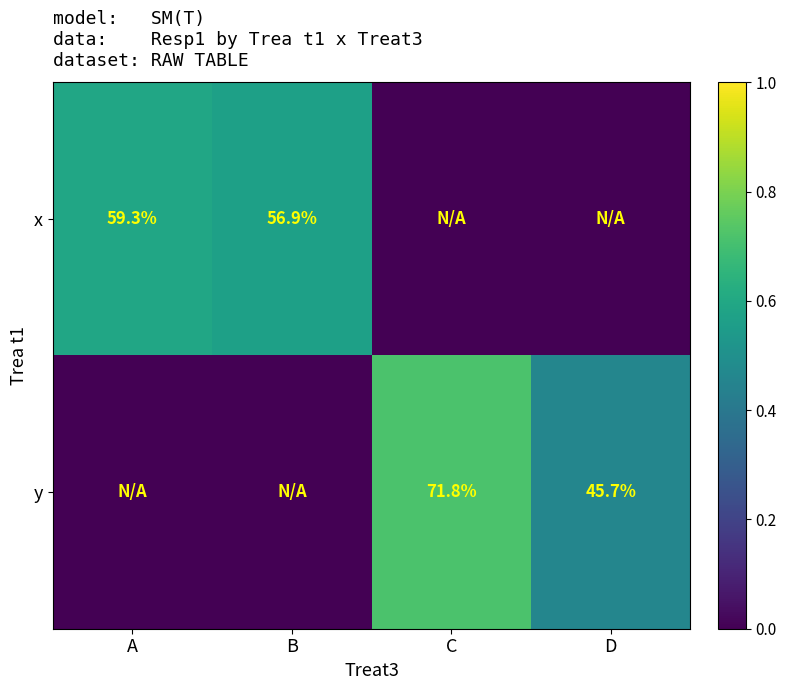

The x series shows 39.8 at A. True or false?

False